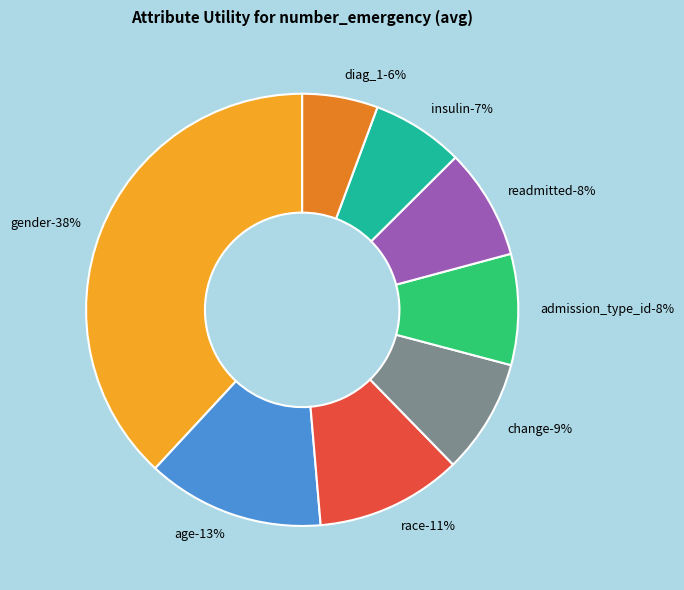

Is there a majority slice in this chart?

No